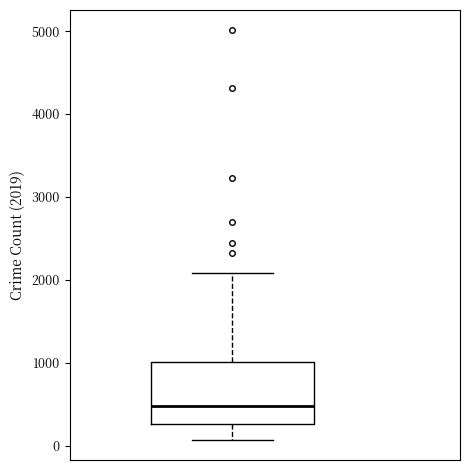

Where does the upper whisker of the box end on the y-axis? The values are not printed on the chart, so give them approximately, as read against the axis.

2100